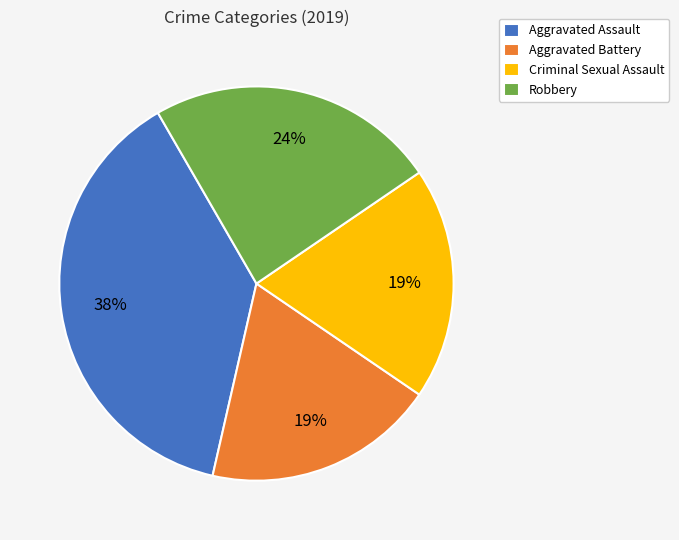

Is the sum of Aggravated Assault and Aggravated Battery greater than half?

Yes